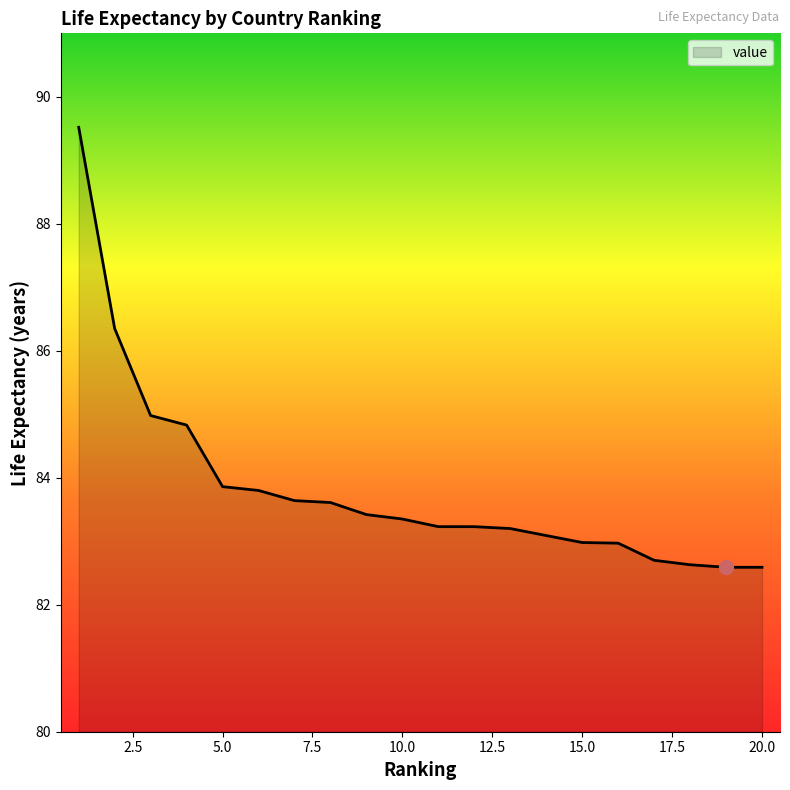

What is the maximum value shown in the chart?

89.5